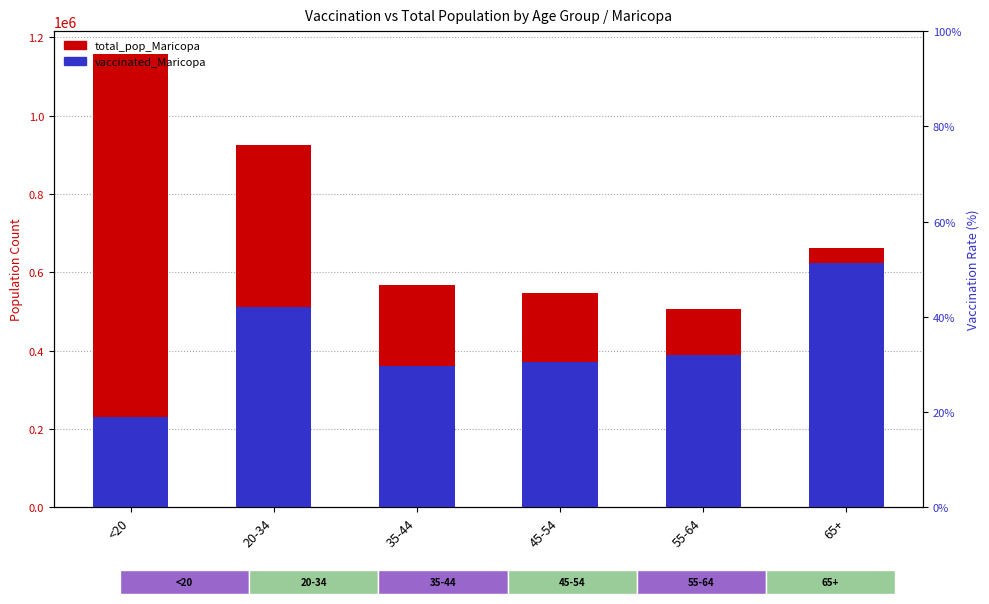

What are all the series names shown in the legend?

total_pop_Maricopa, vaccinated_Maricopa